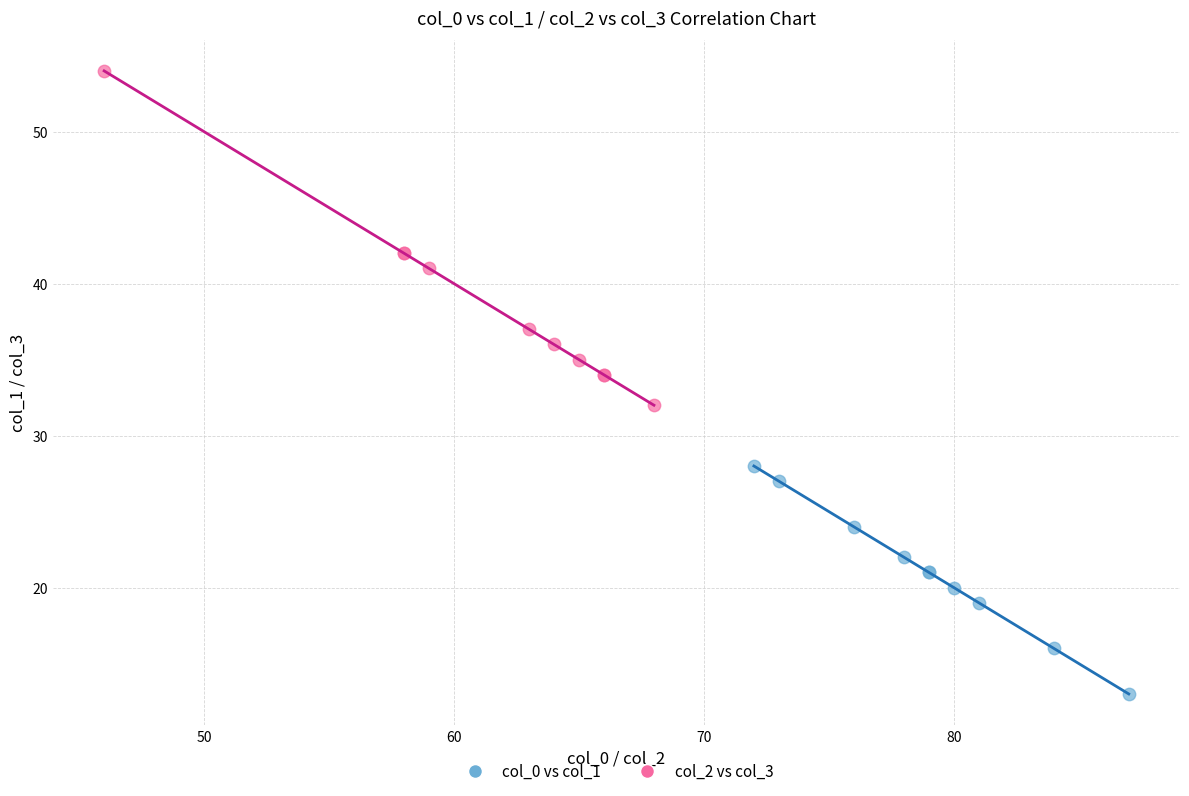

Which series contains the lowest Y value?

col_0 vs col_1